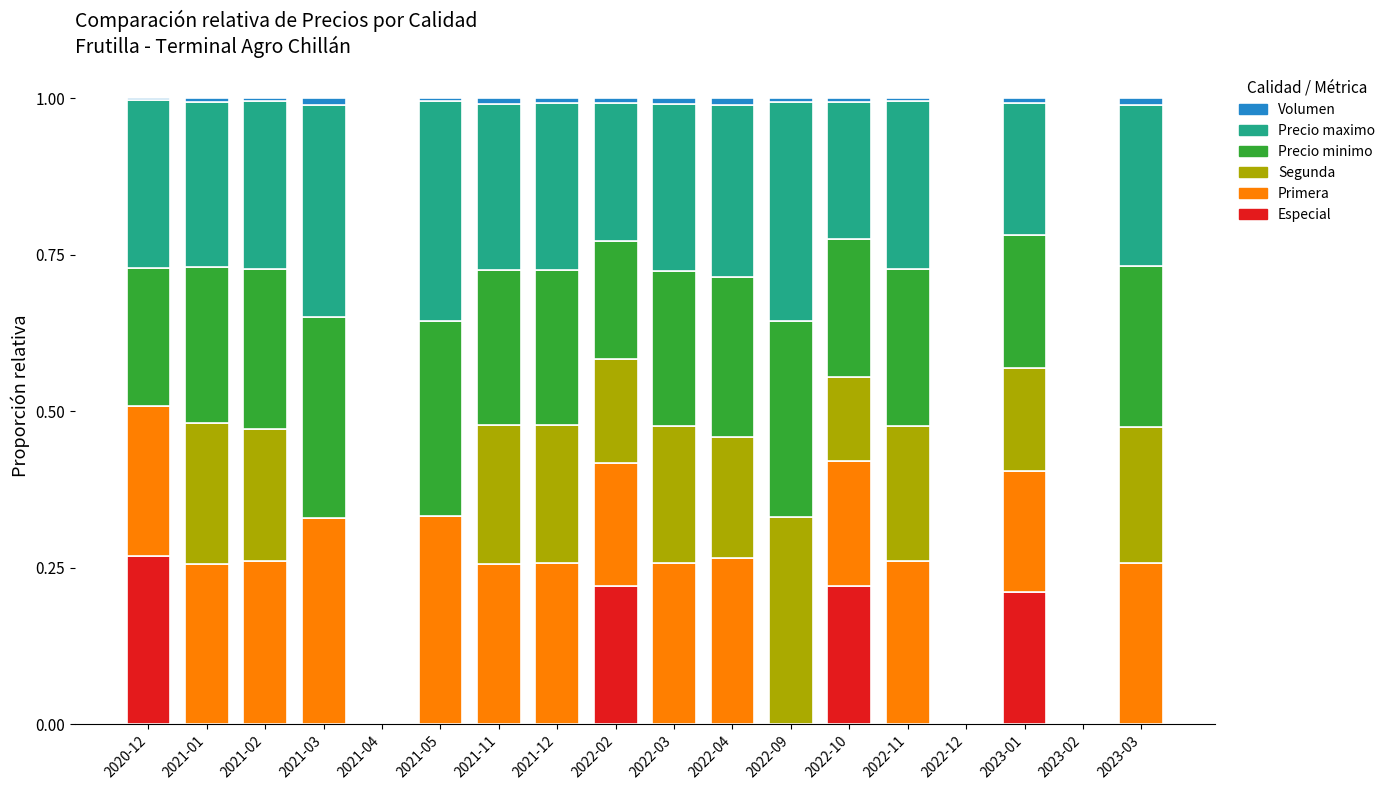

The value of Especial at 2022-11 is 0.0. True or false?

True